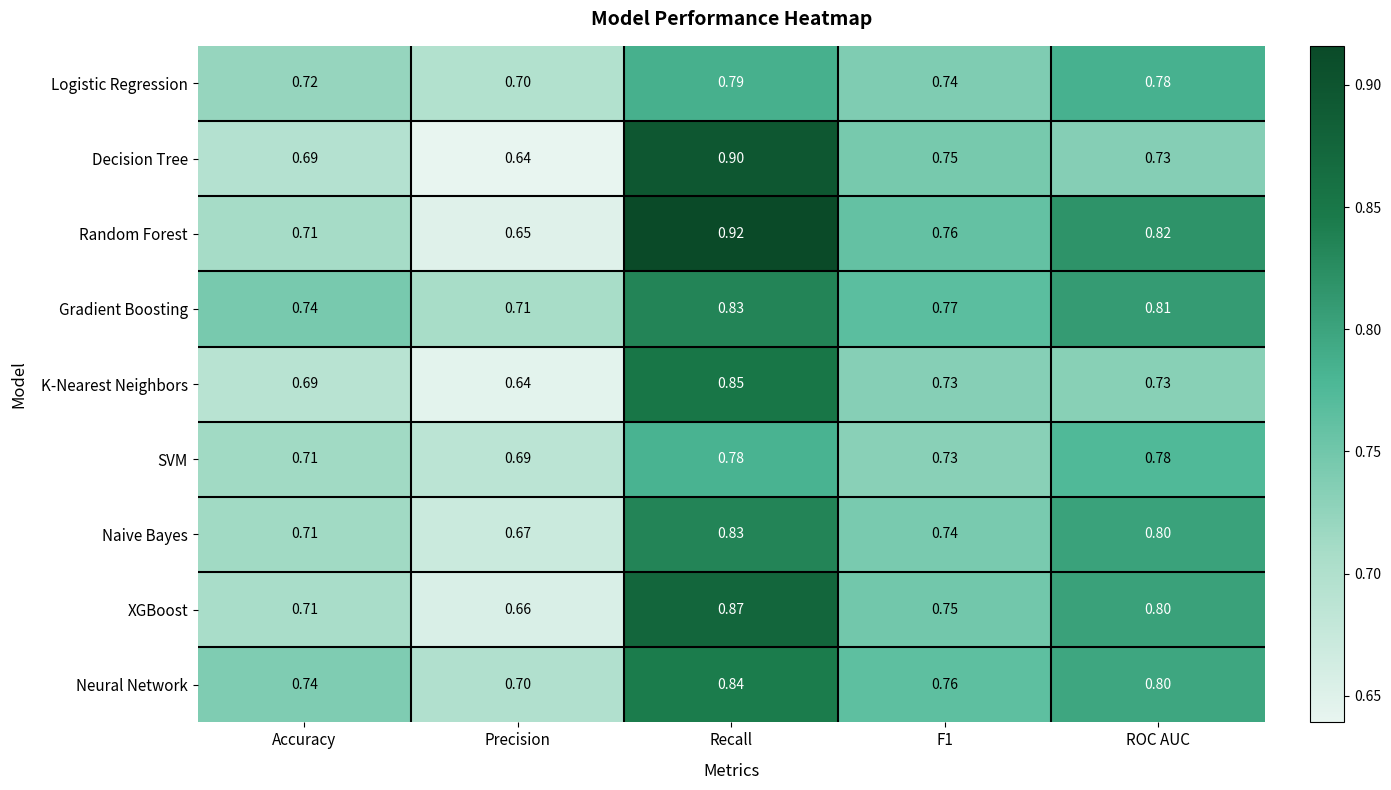

Is the value of K-Nearest Neighbors at Precision greater than the value of SVM at Precision?

No